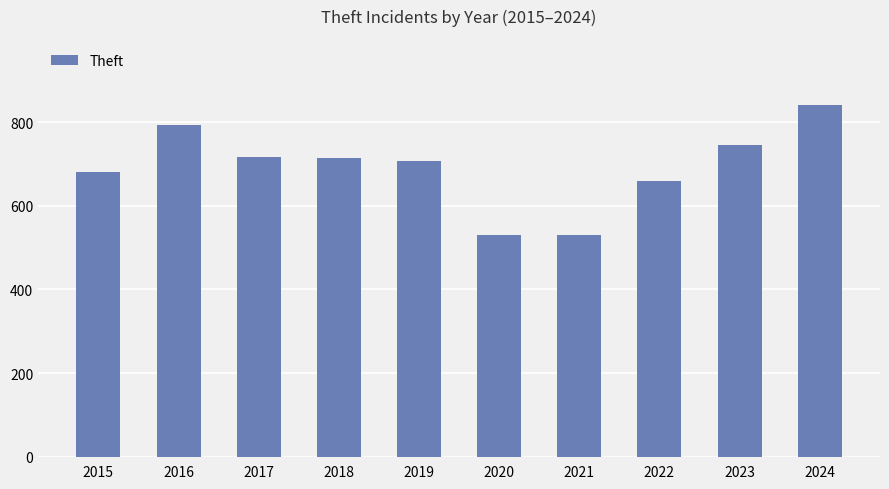

At which label is the value closest to 685?

2015